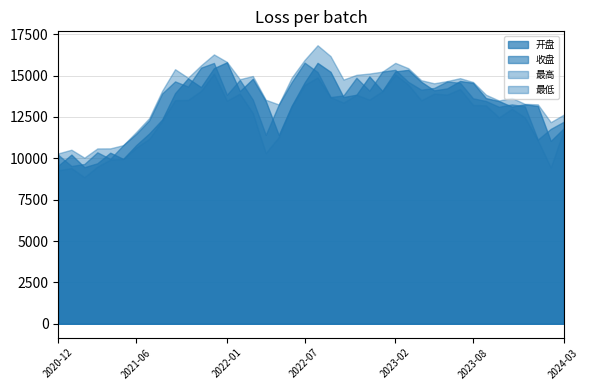

What is the label of the 14th point from the right?

2023-02